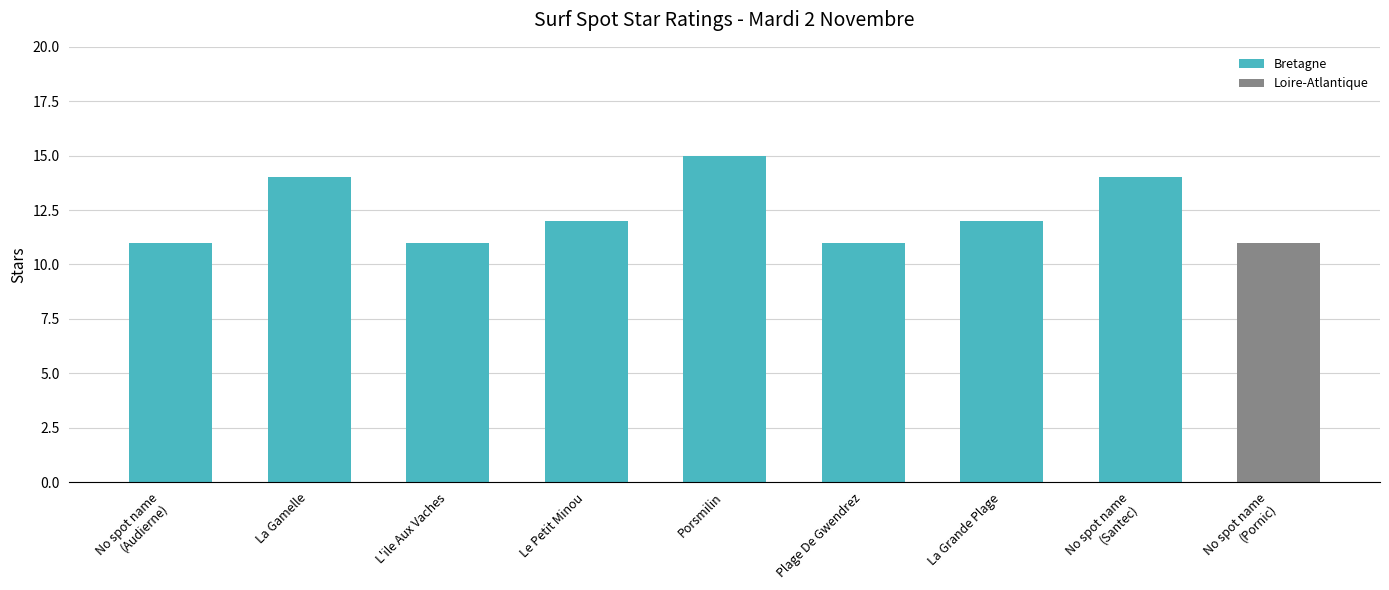

What is the change in value from La Gamelle to Plage De Gwendrez?

-3